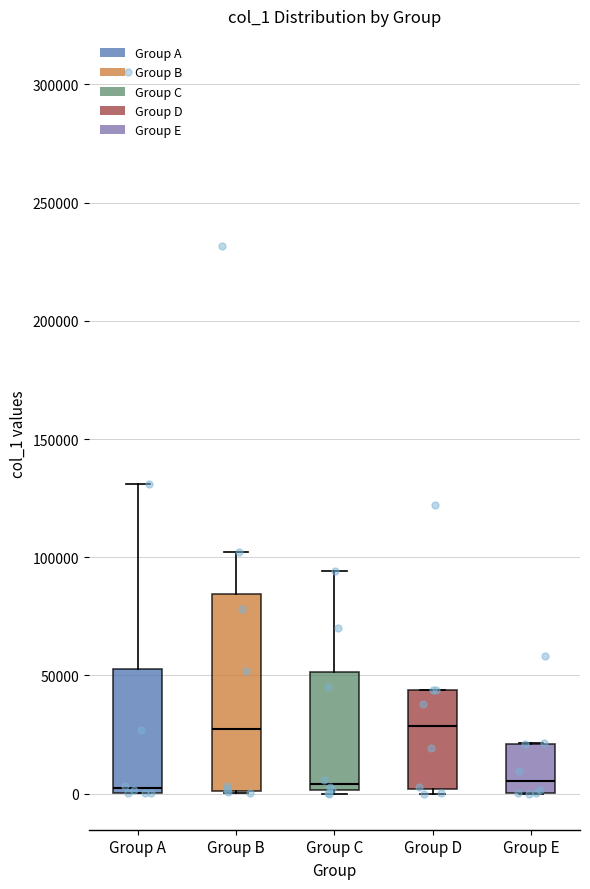

Reading left to right, read every box against the y-axis: the position of its median line, the range the box covers, and the ends of its whiskers. The values are not printed on the chart, so give them approximately, as read against the axis.

Group A: median 0 (just above the box's lower edge), box 0 to 55000, whiskers 0 to 130000
Group B: median 25000, box 0 to 85000, whiskers 0 to 100000
Group C: median 5000, box 0 to 50000, whiskers 0 to 95000
Group D: median 30000, box 0 to 45000, whiskers 0 (just below the box's lower edge) to 45000
Group E: median 5000, box 0 to 20000, whiskers 0 to 20000